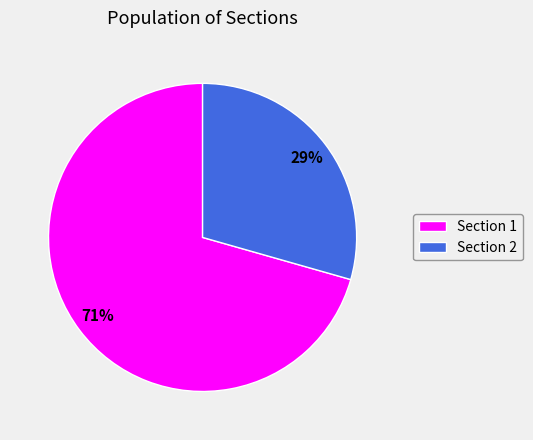

To the nearest percent, what is the average slice percentage?

50%